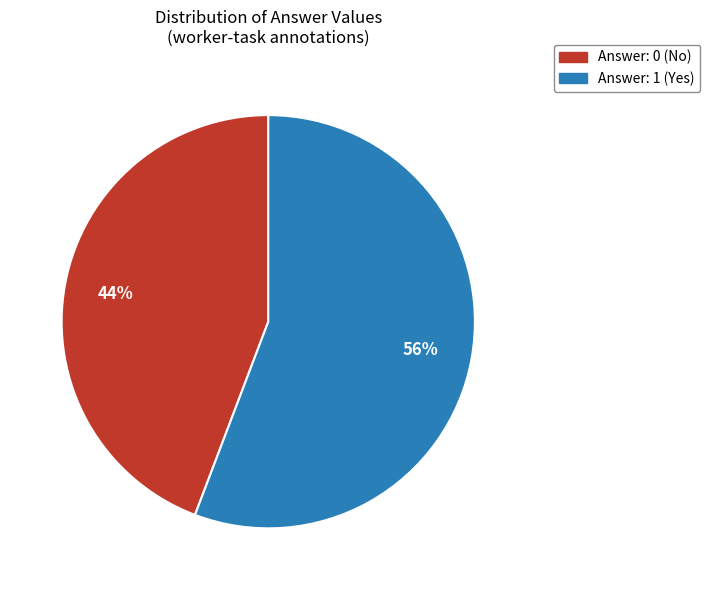

To the nearest percent, what is the difference between the largest and smallest slice percentages?

12%